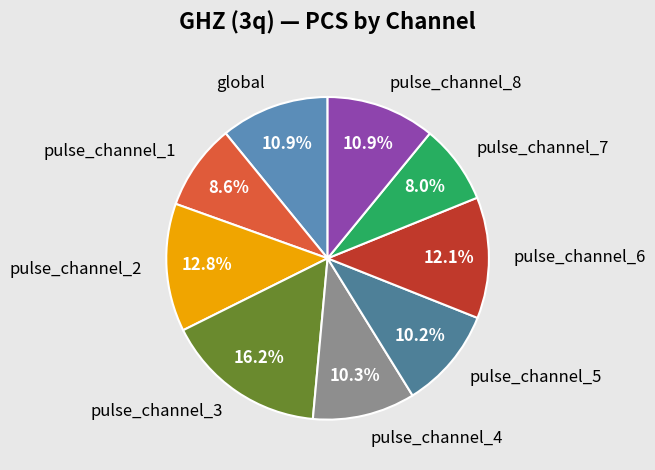

Which slice is the largest?

pulse_channel_3